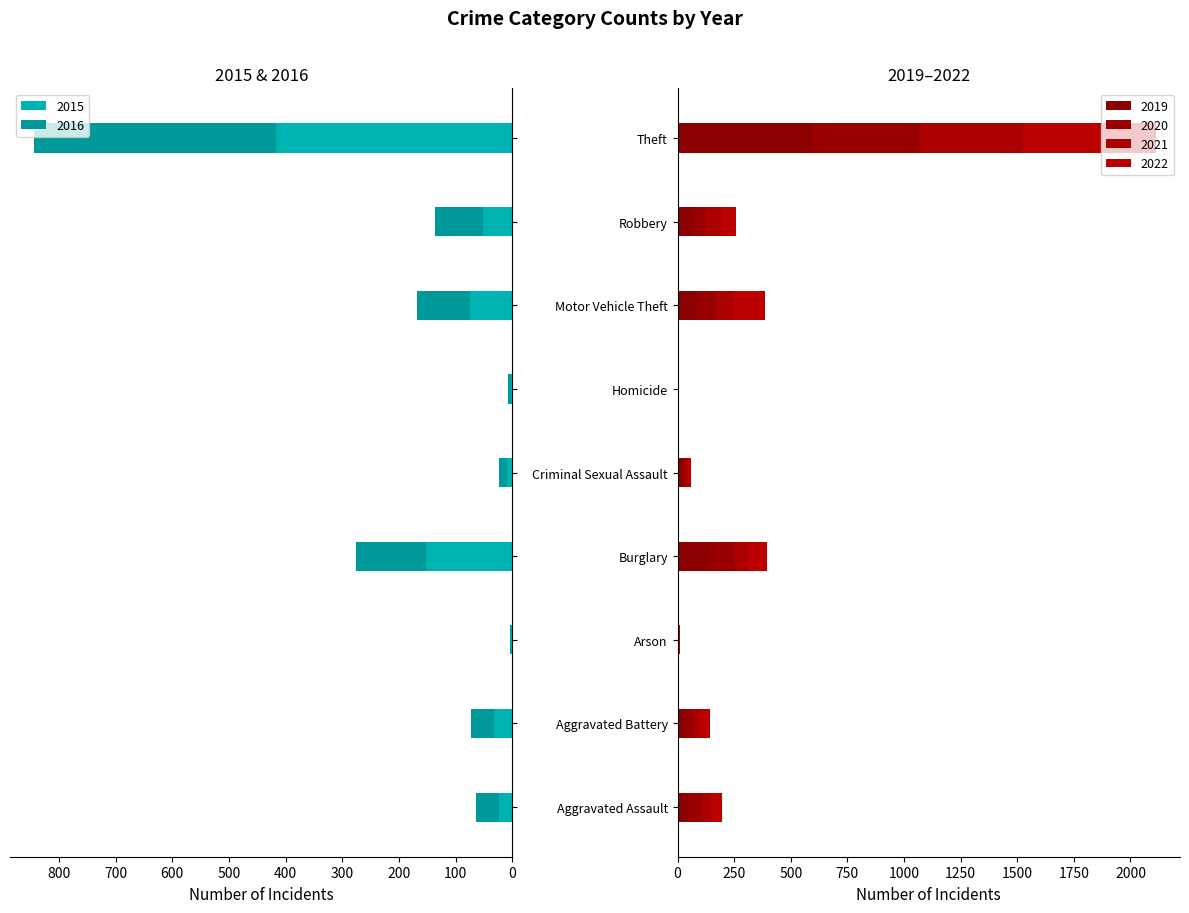

List the labels in order of 2022 value, largest first.

Theft, Motor Vehicle Theft, Burglary, Robbery, Aggravated Assault, Aggravated Battery, Criminal Sexual Assault, Arson, Homicide